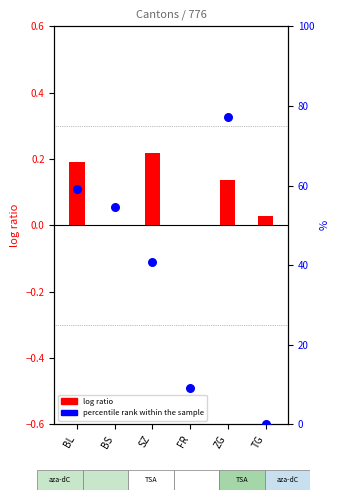

At which category is the sum across all series the highest?

ZG